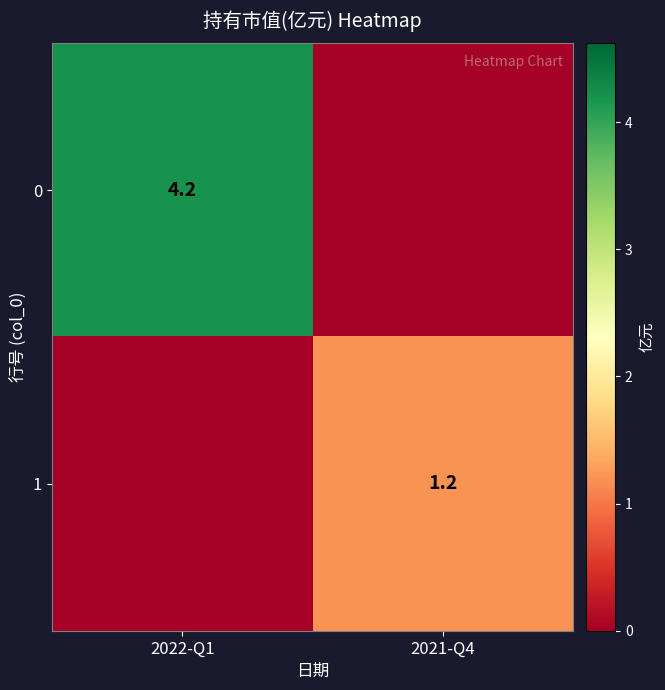

The 1 series shows 1.6 at 2021-Q4. True or false?

False